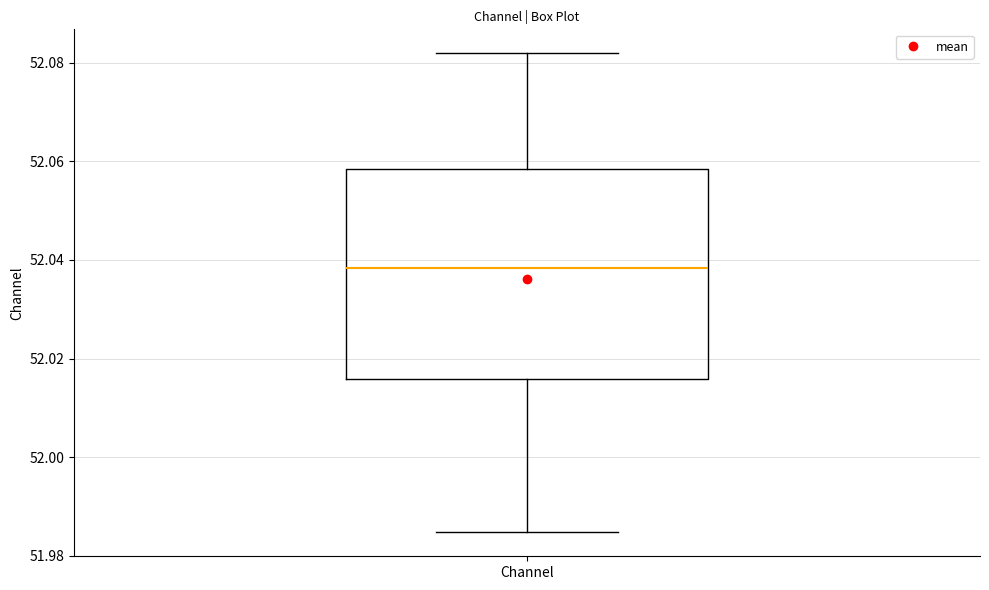

Transcribe this box plot: give where the median line is, the range the box spans, and where the two whiskers end, as read against the y-axis. The values are not printed on the chart, so give them approximately, as read against the axis.

median 52.038, box 52.016 to 52.058, whiskers 51.984 to 52.082